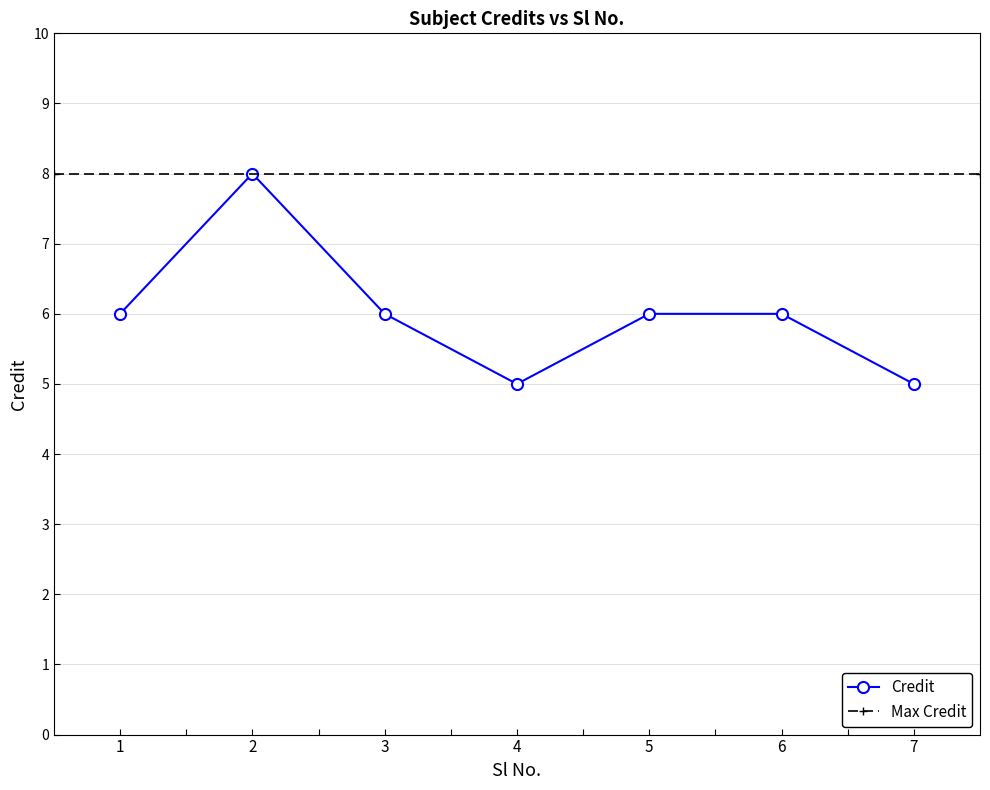

What is the average value?

6